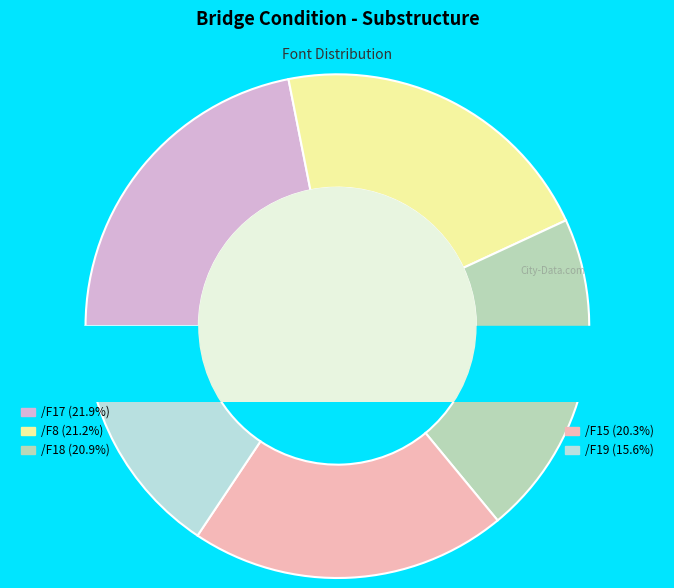

What is the largest slice in the pie chart?

/F17